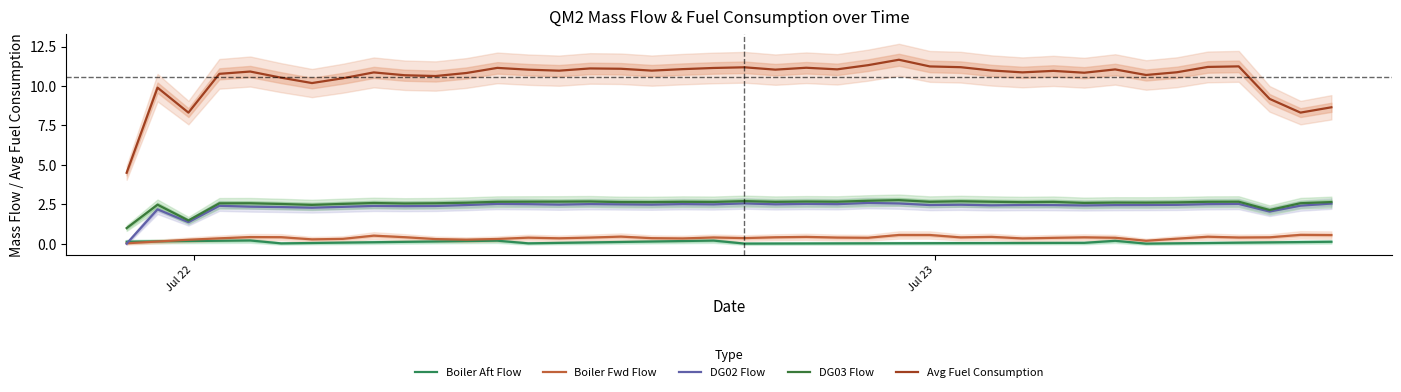

What are all the series names shown in the legend?

Boiler Aft Flow, Boiler Fwd Flow, DG02 Flow, DG03 Flow, Avg Fuel Consumption